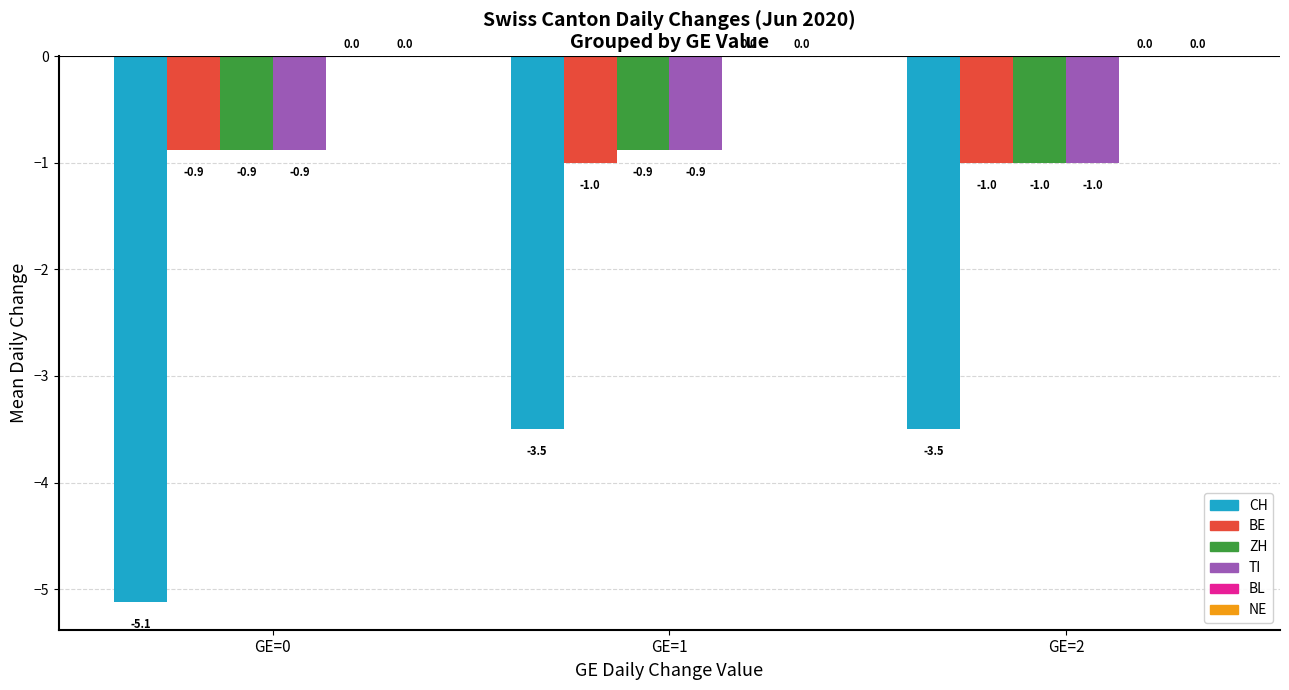

What is the difference between the highest and lowest values at GE=2?

2.5